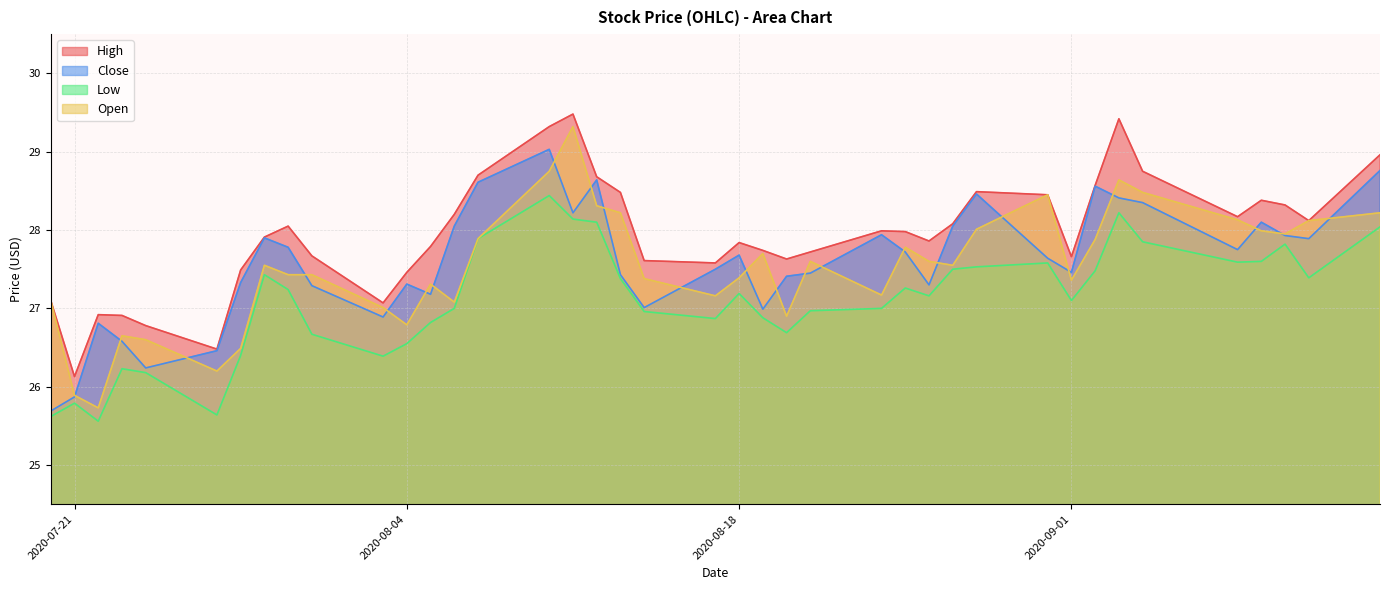

Between 2020-08-20 and 2020-08-05, which is larger?

2020-08-05